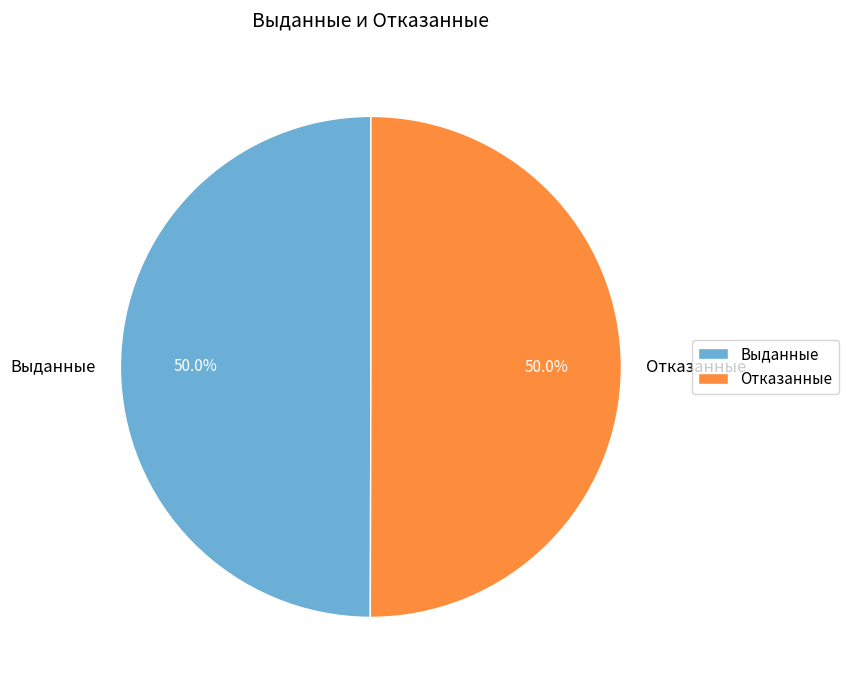

To the nearest percent, what percentage of the pie is Отказанные?

50%